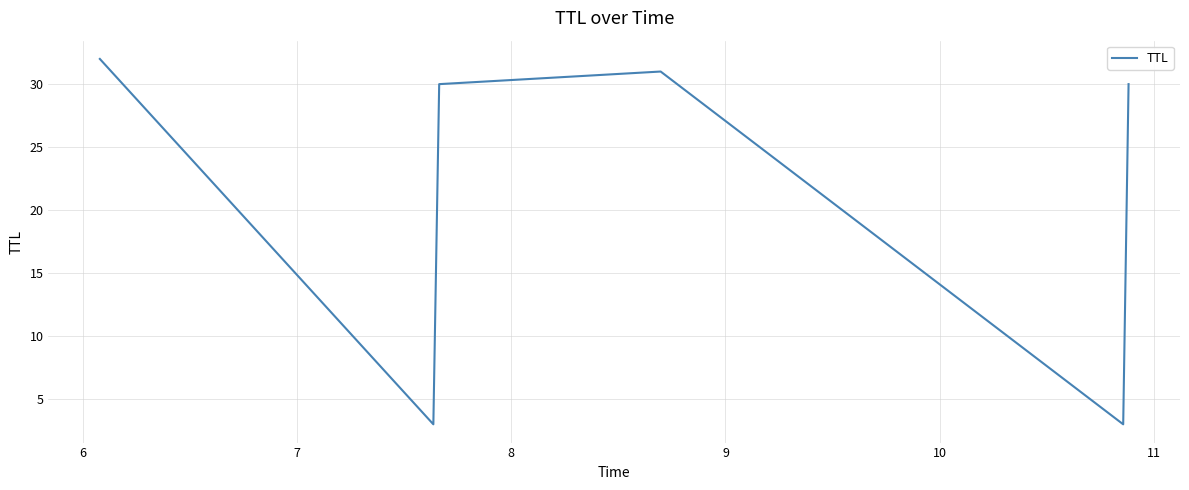

What is the minimum value shown in the chart?

3